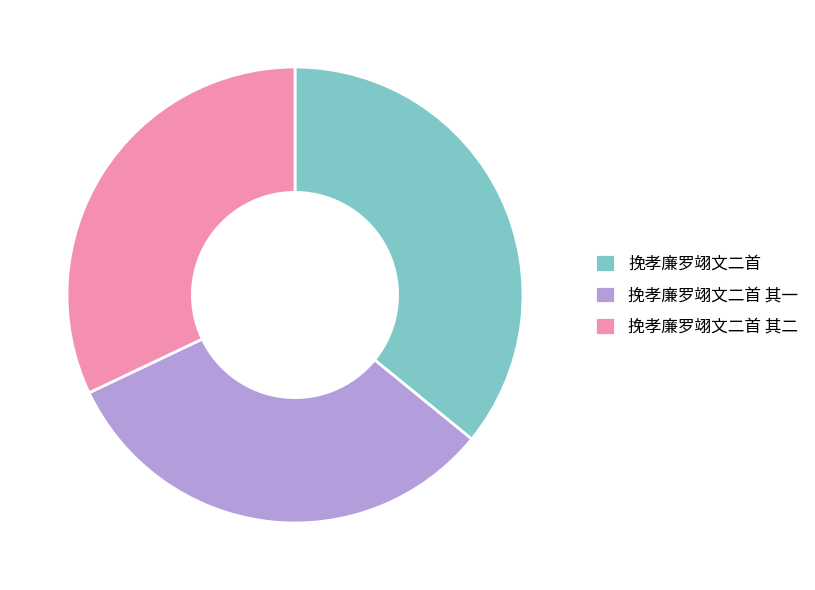

Count the number of slices in the pie.

3